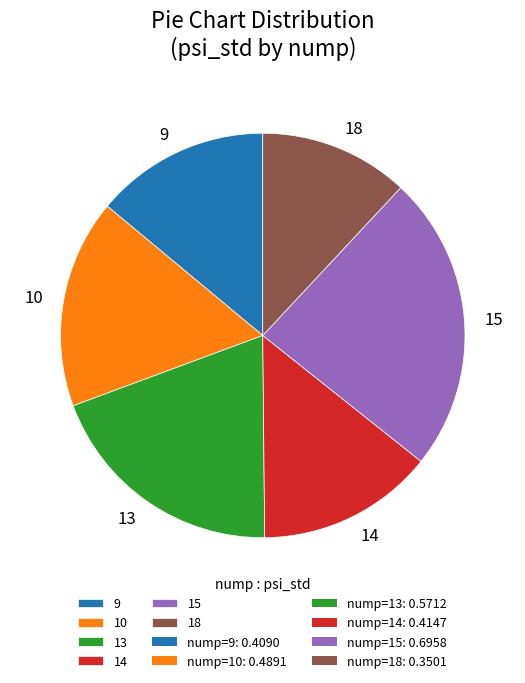

Is it true that 18 is 22% of the pie?

False